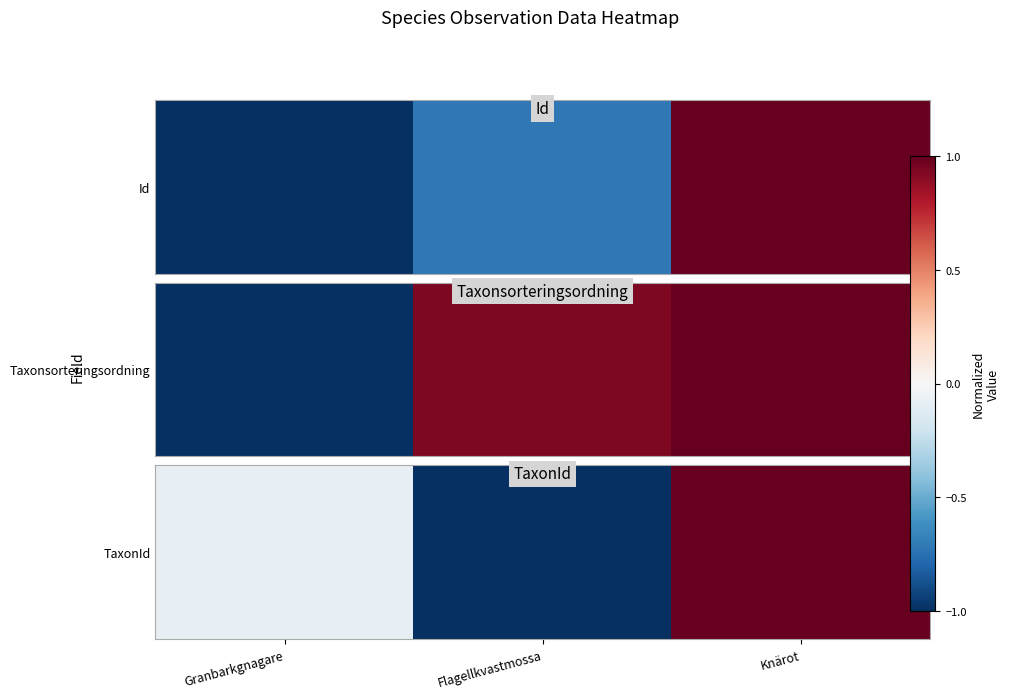

Count the values in the range -1 to 1.

3